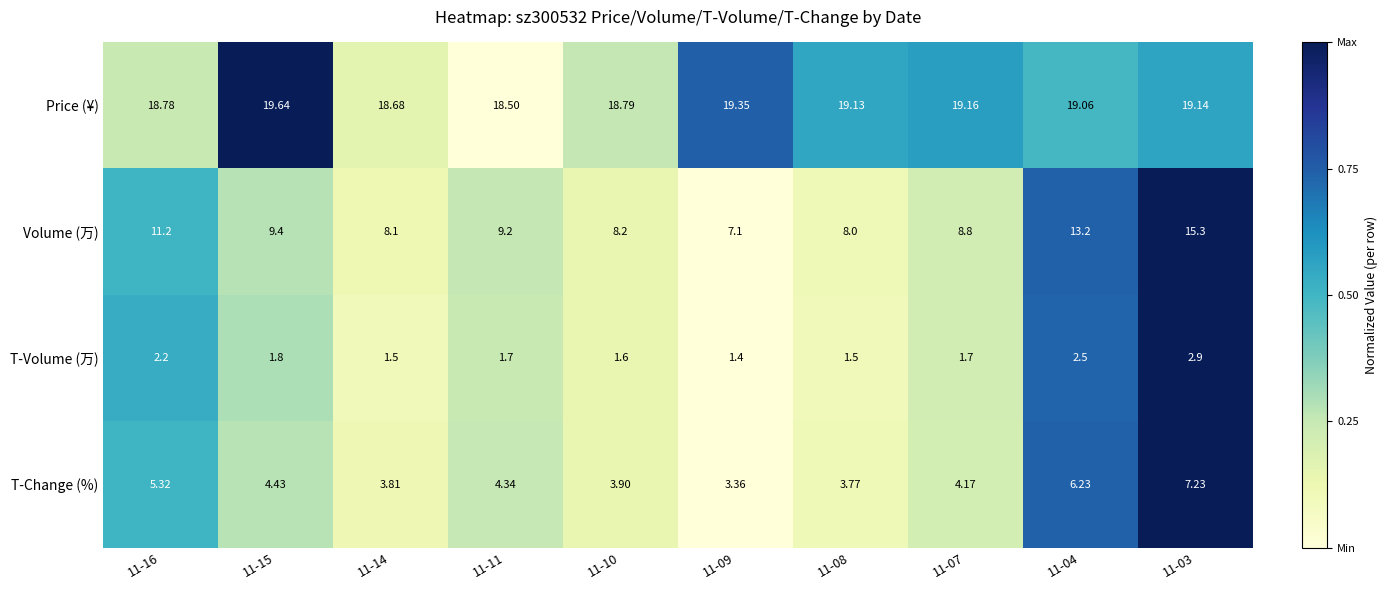

How many categories are shown in the chart?

10